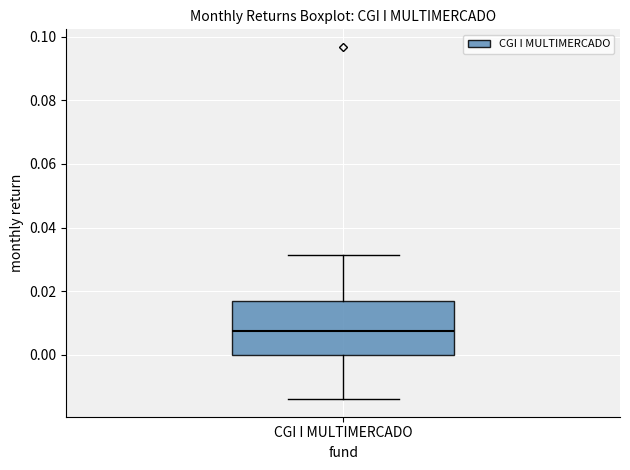

Read this box plot against the y-axis: the position of the median line, the range covered by the box, and the ends of both whiskers. The values are not printed on the chart, so give them approximately, as read against the axis.

median 0.008, box 0.000 to 0.016, whiskers -0.014 to 0.032